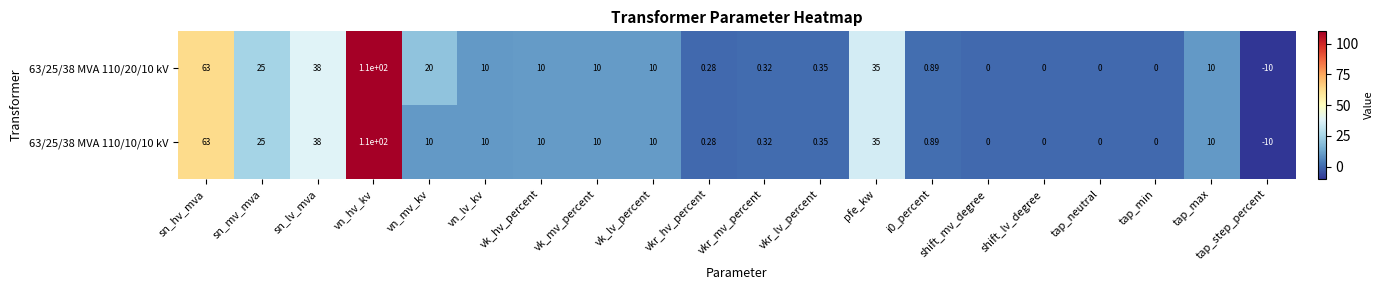

At which label does 63/25/38 MVA 110/10/10 kV first exceed 10?

sn_hv_mva